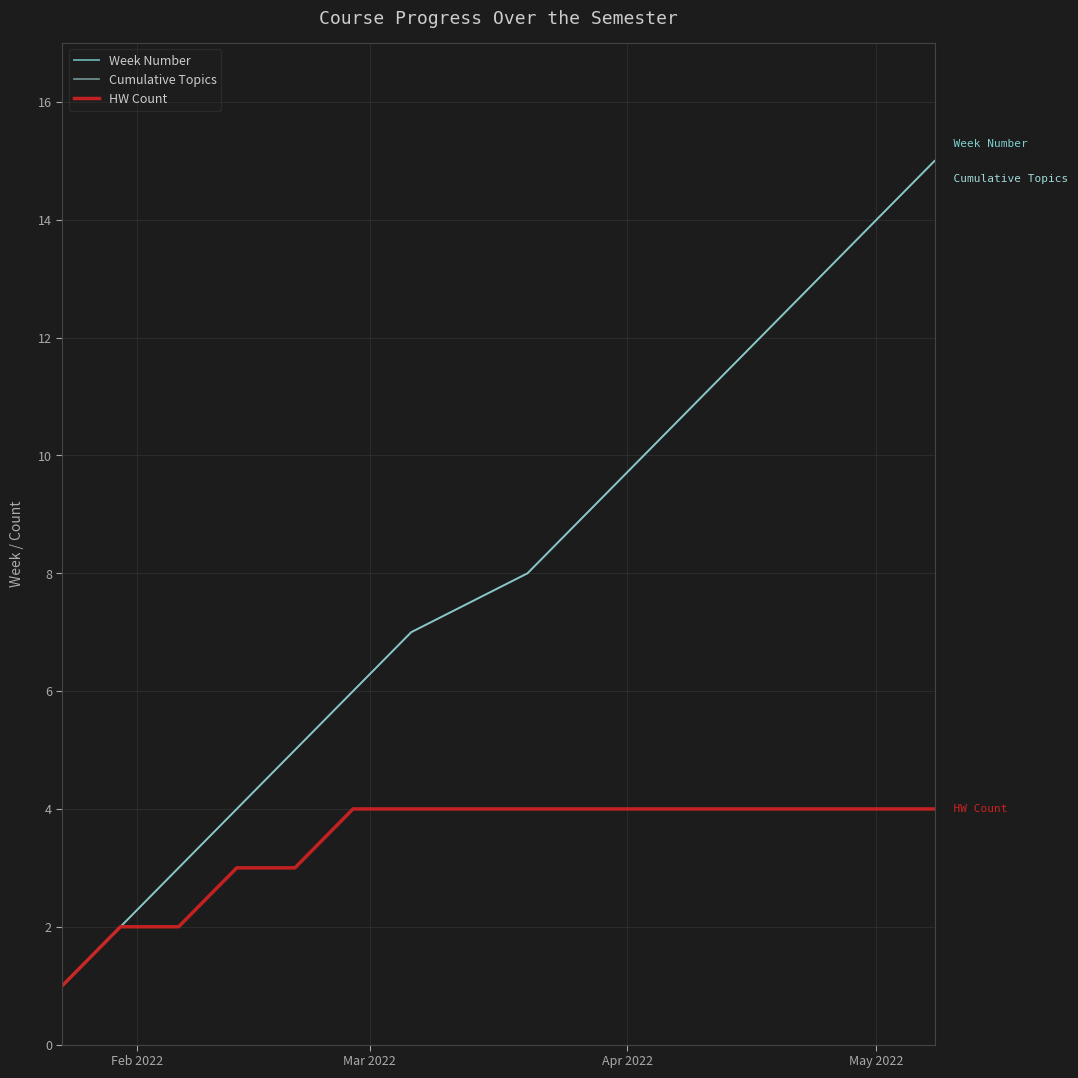

What is the lowest value of the Week Number series?

1